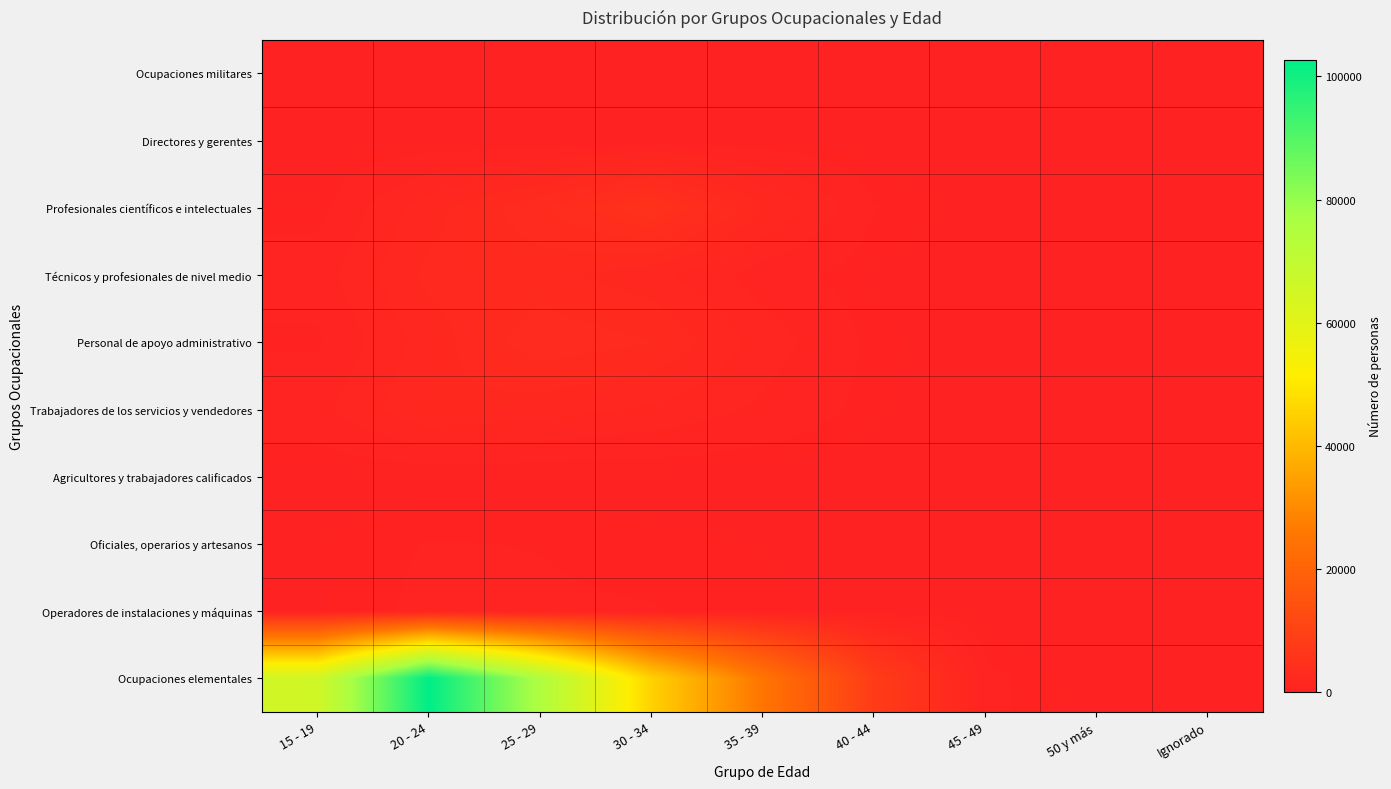

What is the spread (max minus min) of values at 30 - 34?

45272